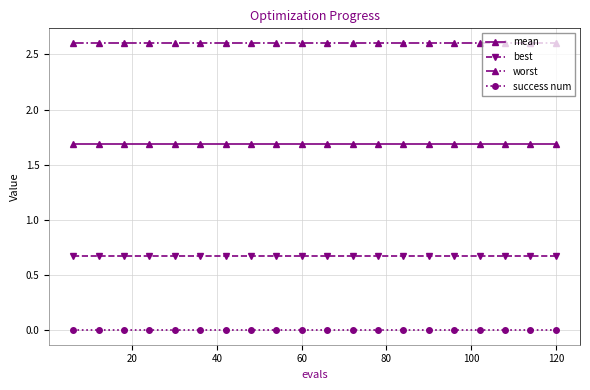

Rank the series by their maximum value, from lowest to highest.

success num, best, mean, worst